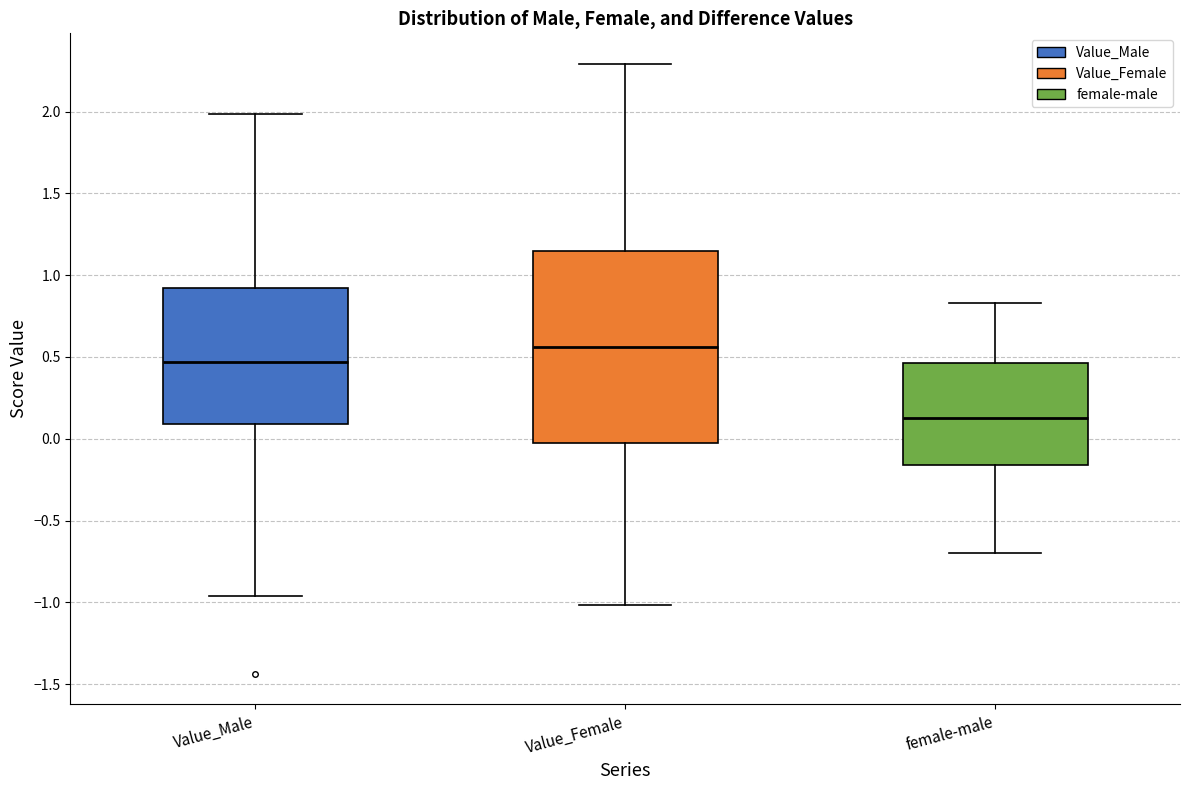

Comparing the boxes themselves (not the whiskers), which one is the tallest?

Value_Female